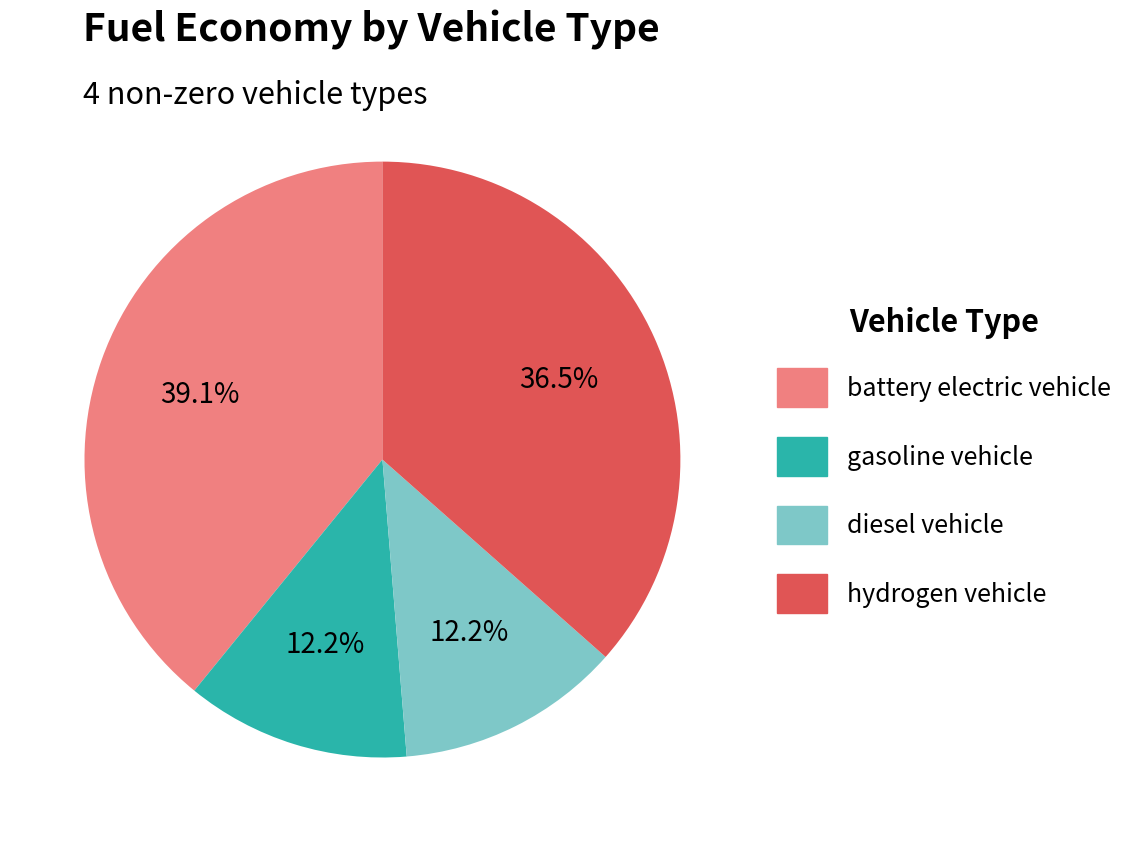

True or false: gasoline vehicle accounts for 21% of the total.

False